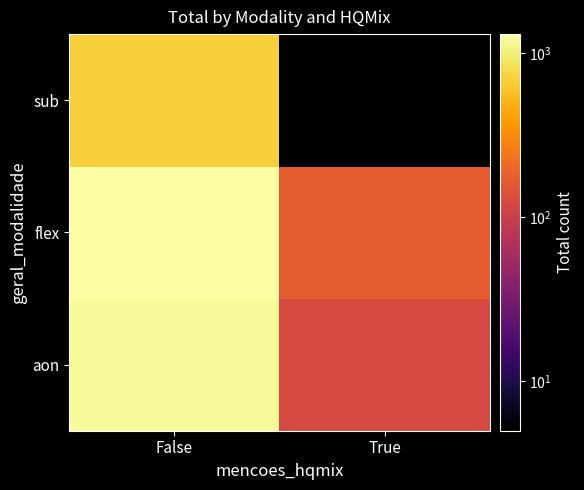

Which series has the largest total across all categories?

flex